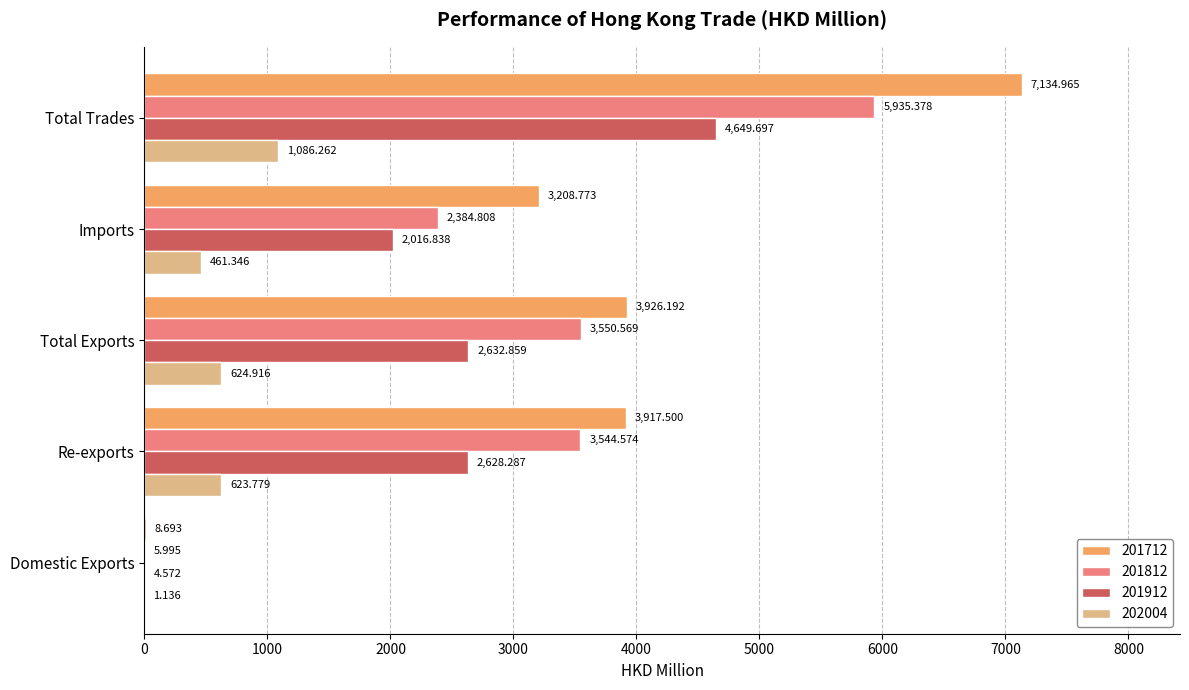

At which category is the sum across all series the highest?

Total Trades